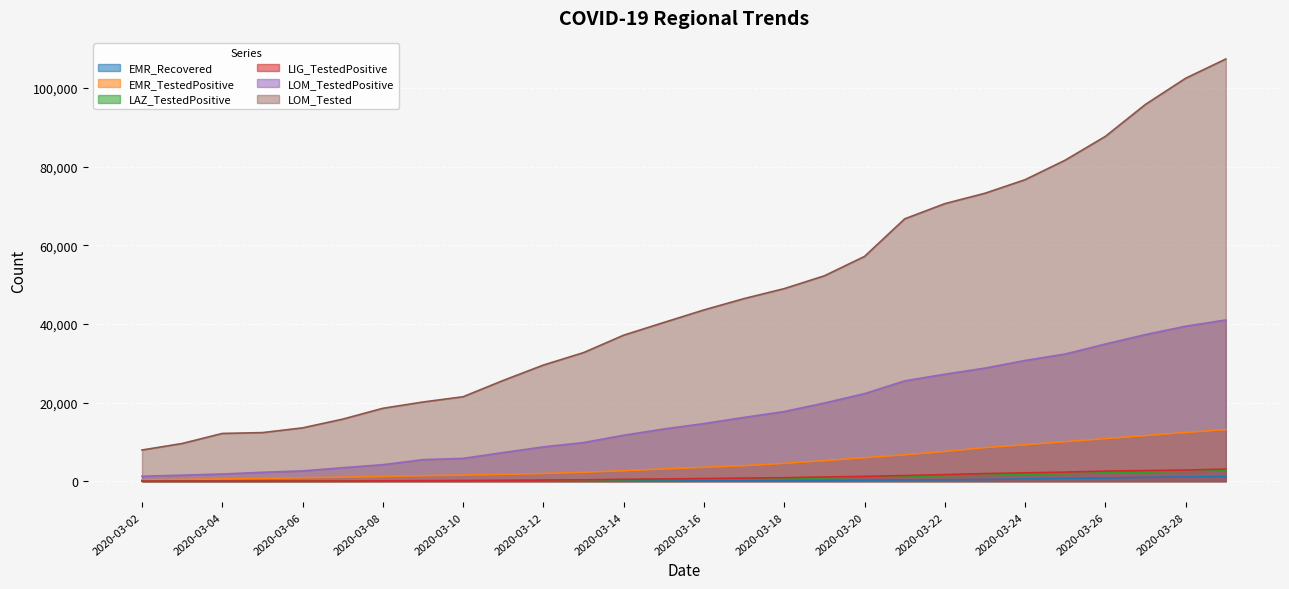

How many data points does each series have?

28